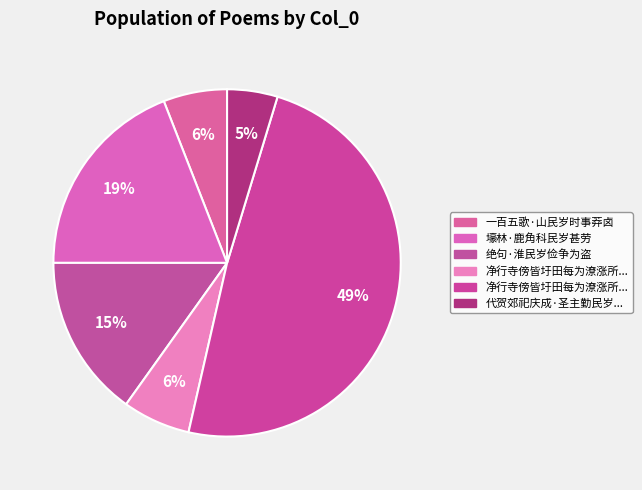

How many segments does this pie chart have?

6